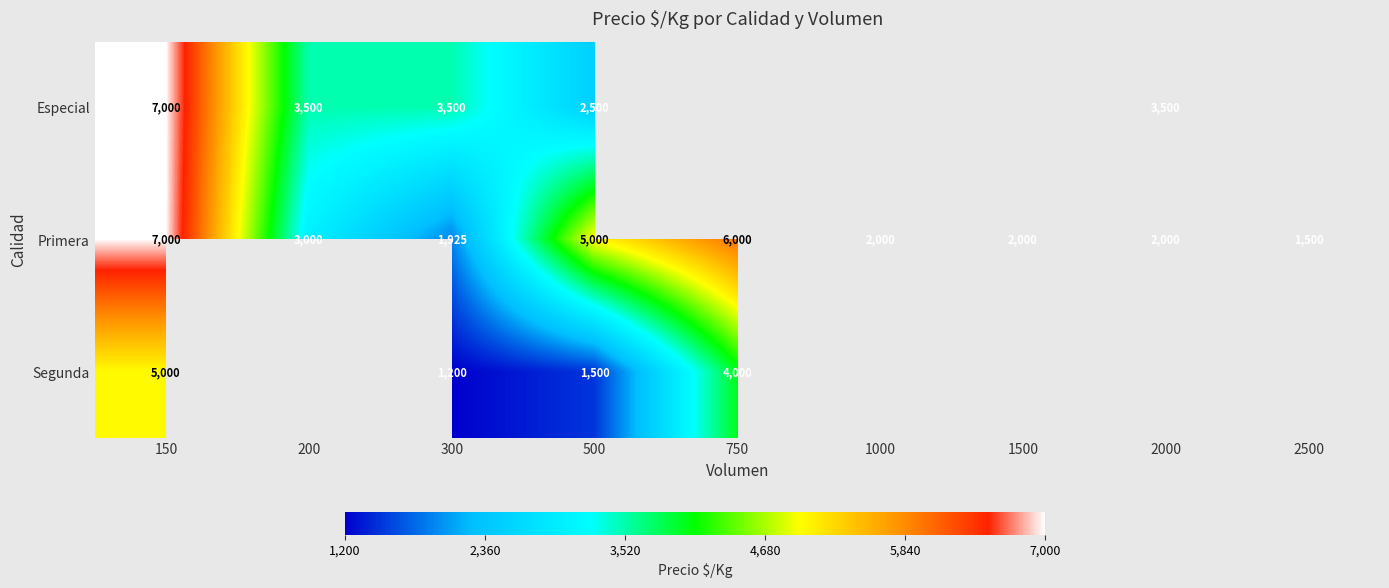

Which has a higher value, 150 or 200?

150